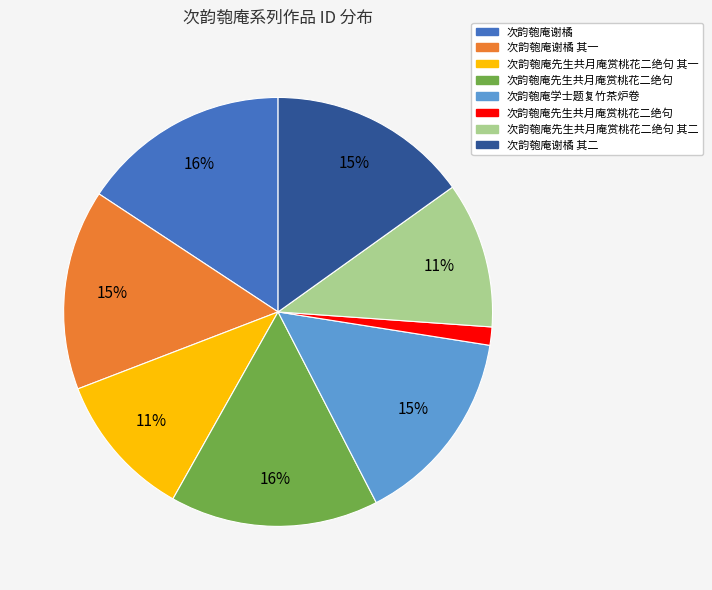

Is there a majority slice in this chart?

No